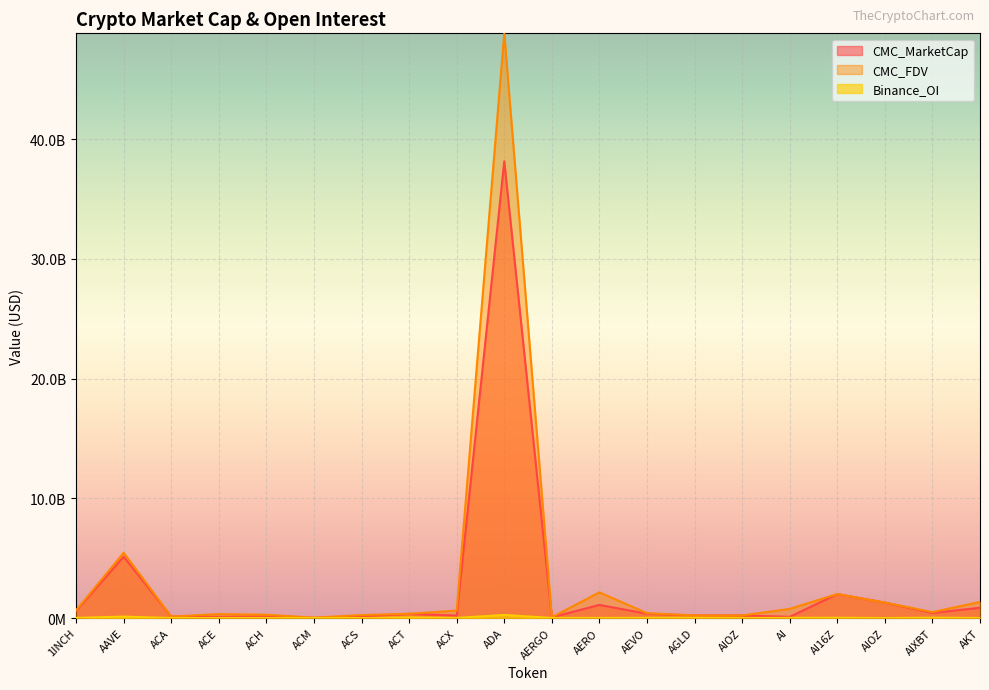

Where is the first local maximum for CMC_FDV?

AAVE